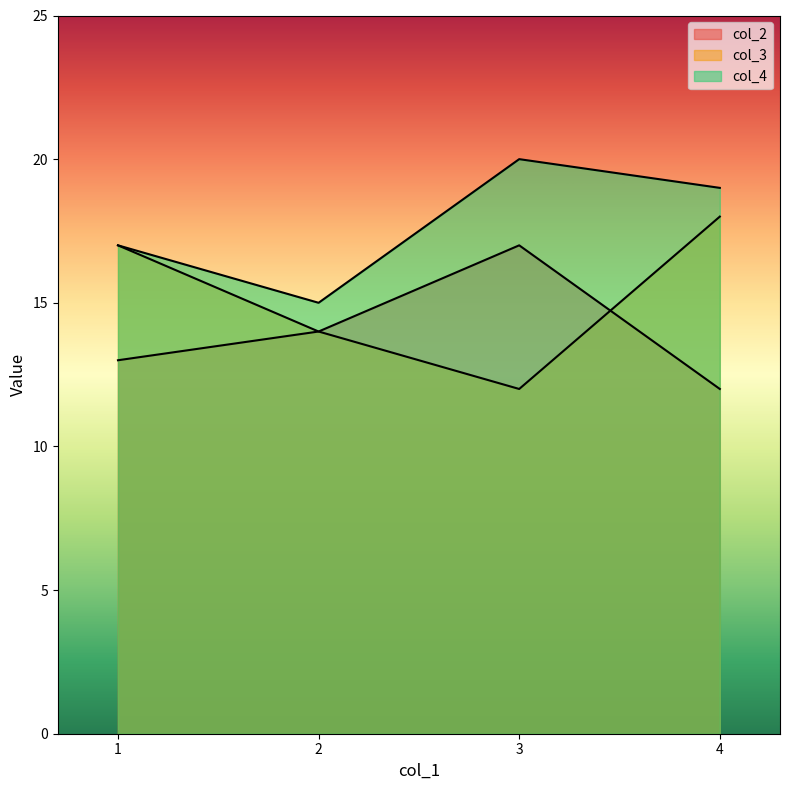

What is the total value across all series at 2?

43